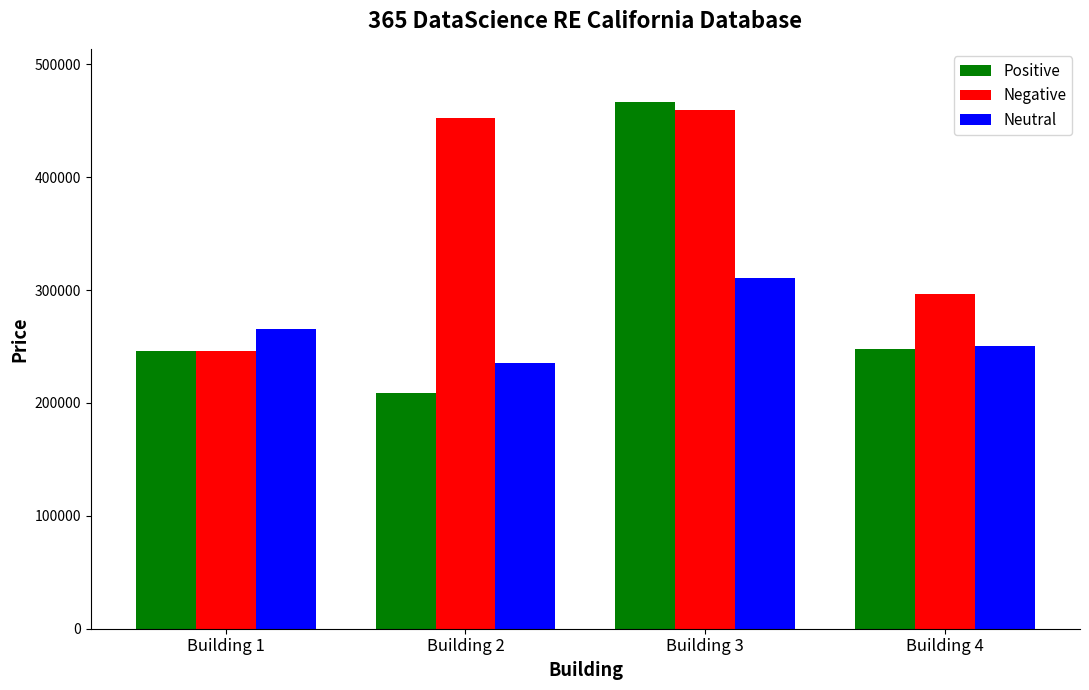

Read the Negative value at Building 1.

246331.9